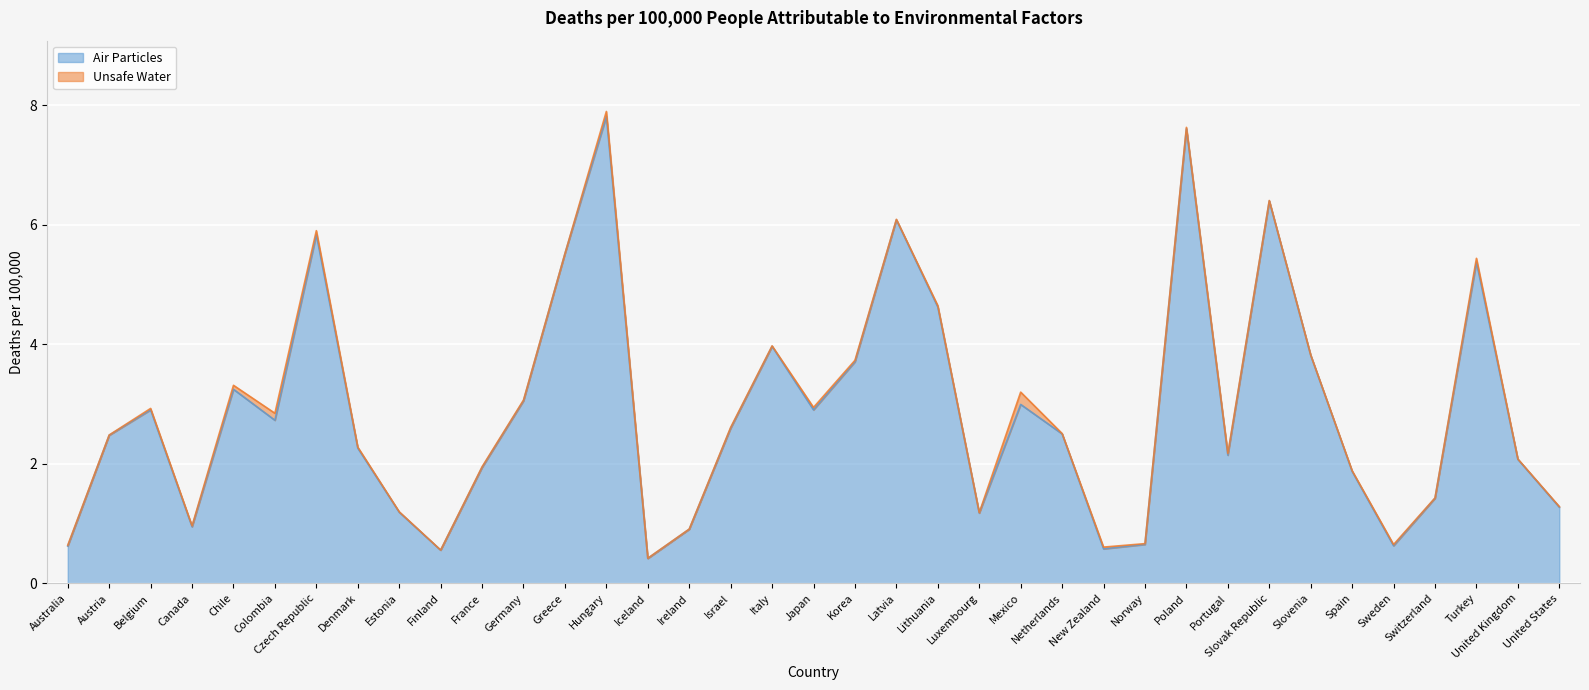

How many values exceed 2?

23